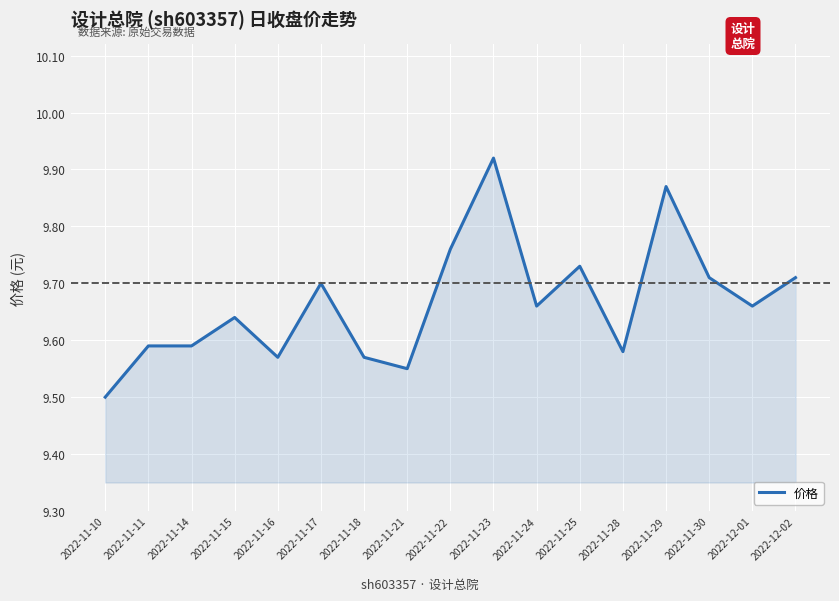

What position from the right is 2022-11-30?

3